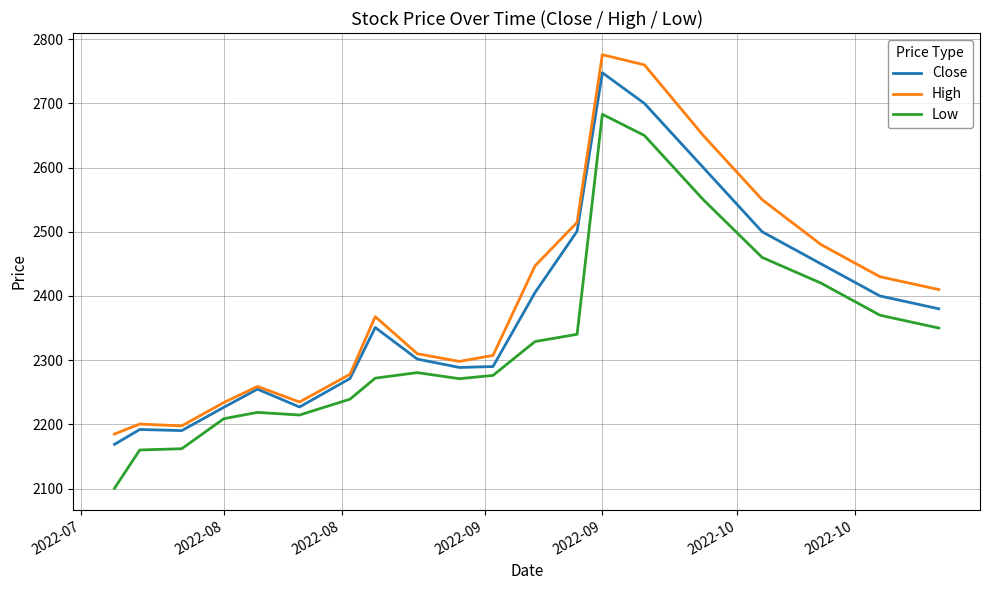

What is the minimum value shown in the chart?

2100.4